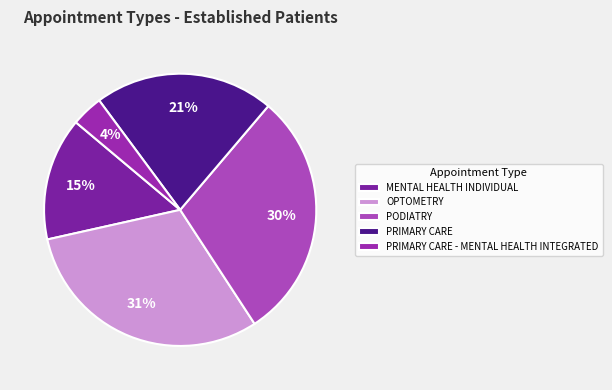

The PRIMARY CARE slice represents 21% of the pie. True or false?

True